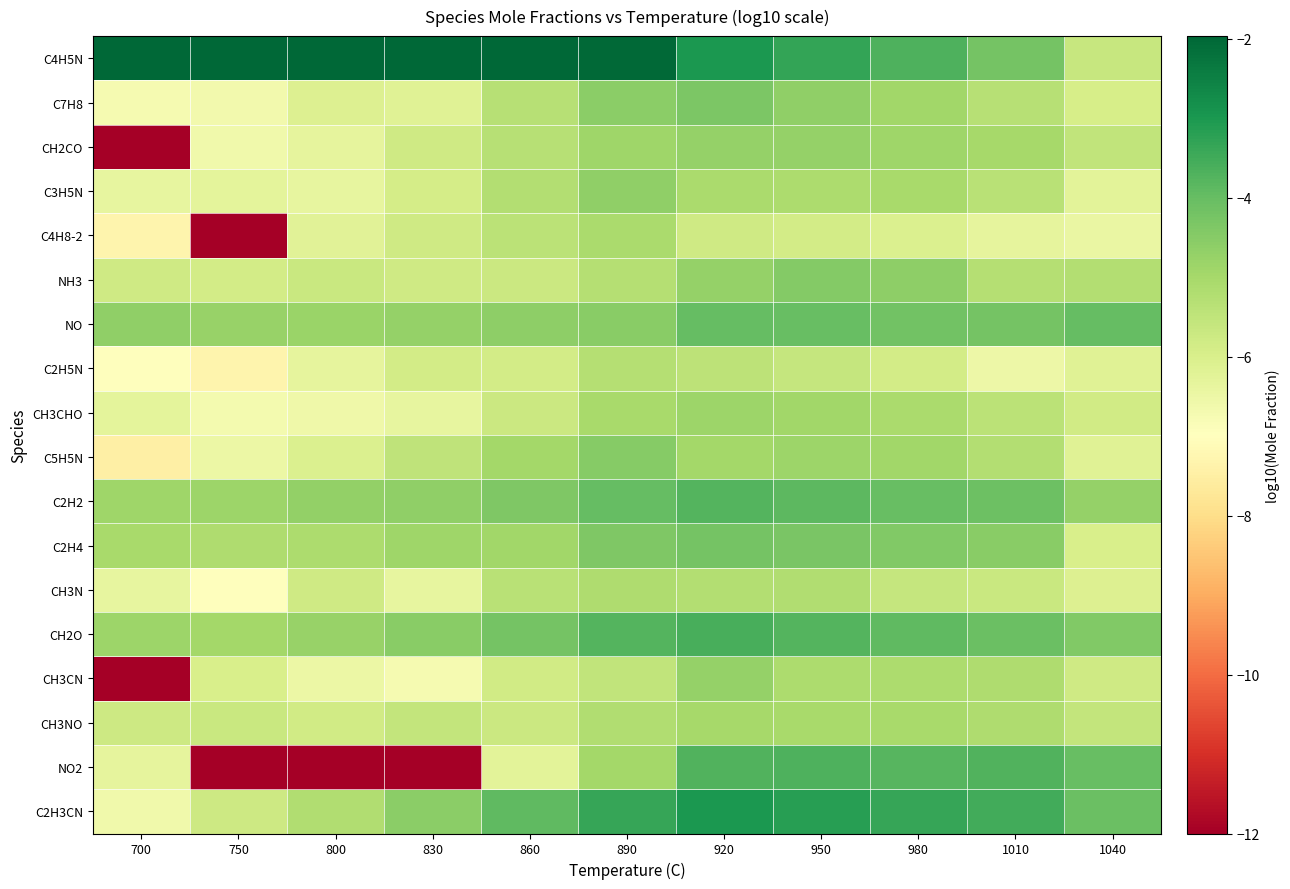

Reading left to right, transcribe all the data shown in this chart.

C4H5N: 700=-2.0	750=-2.0	800=-2.0	830=-2.0	860=-2.0	890=-2.0	920=-3.0	950=-3.3	980=-3.7	1010=-4.2	1040=-5.6
C7H8: 700=-6.7	750=-6.7	800=-6.1	830=-6.2	860=-5.3	890=-4.6	920=-4.3	950=-4.7	980=-4.9	1010=-5.3	1040=-6.0
CH2CO: 700=-12.0	750=-6.6	800=-6.3	830=-5.8	860=-5.3	890=-4.9	920=-4.7	950=-4.7	980=-4.9	1010=-5.0	1040=-5.5
C3H5N: 700=-6.4	750=-6.3	800=-6.4	830=-5.9	860=-5.3	890=-4.6	920=-5.1	950=-5.1	980=-5.1	1010=-5.4	1040=-6.3
C4H8-2: 700=-7.3	750=-12.0	800=-6.2	830=-5.8	860=-5.4	890=-5.1	920=-5.8	950=-5.9	980=-6.0	1010=-6.4	1040=-6.5
NH3: 700=-5.8	750=-5.9	800=-5.7	830=-5.8	860=-5.7	890=-5.3	920=-4.7	950=-4.5	980=-4.6	1010=-5.3	1040=-5.2
NO: 700=-4.6	750=-4.8	800=-4.8	830=-4.7	860=-4.6	890=-4.5	920=-4.0	950=-4.0	980=-4.2	1010=-4.2	1040=-4.0
C2H5N: 700=-7.0	750=-7.3	800=-6.3	830=-5.9	860=-5.9	890=-5.3	920=-5.4	950=-5.6	980=-5.9	1010=-6.5	1040=-6.2
CH3CHO: 700=-6.3	750=-6.7	800=-6.6	830=-6.4	860=-5.7	890=-5.0	920=-4.9	950=-4.9	980=-5.1	1010=-5.4	1040=-5.8
C5H5N: 700=-7.5	750=-6.5	800=-6.1	830=-5.5	860=-5.0	890=-4.5	920=-5.0	950=-4.9	980=-4.9	1010=-5.3	1040=-6.2
C2H2: 700=-4.9	750=-4.8	800=-4.7	830=-4.7	860=-4.4	890=-4.0	920=-3.8	950=-3.9	980=-4.0	1010=-4.1	1040=-4.7
C2H4: 700=-5.1	750=-5.2	800=-5.1	830=-4.9	860=-4.9	890=-4.4	920=-4.2	950=-4.3	980=-4.4	1010=-4.5	1040=-6.0
CH3N: 700=-6.4	750=-6.9	800=-5.8	830=-6.4	860=-5.4	890=-5.1	920=-5.2	950=-5.2	980=-5.6	1010=-5.7	1040=-6.1
CH2O: 700=-4.8	750=-5.0	800=-4.8	830=-4.5	860=-4.2	890=-3.8	920=-3.6	950=-3.7	980=-3.9	1010=-4.1	1040=-4.4
CH3CN: 700=-12.0	750=-6.0	800=-6.5	830=-6.7	860=-5.8	890=-5.5	920=-4.7	950=-5.1	980=-5.1	1010=-5.2	1040=-5.8
CH3NO: 700=-5.7	750=-5.7	800=-5.8	830=-5.6	860=-5.7	890=-5.2	920=-5.0	950=-5.0	980=-5.1	1010=-5.1	1040=-5.6
NO2: 700=-6.3	750=-12.0	800=-12.0	830=-12.0	860=-6.3	890=-4.9	920=-3.7	950=-3.7	980=-3.8	1010=-3.7	1040=-4.0
C2H3CN: 700=-6.6	750=-5.7	800=-5.2	830=-4.6	860=-3.9	890=-3.4	920=-3.0	950=-3.2	980=-3.4	1010=-3.5	1040=-4.1